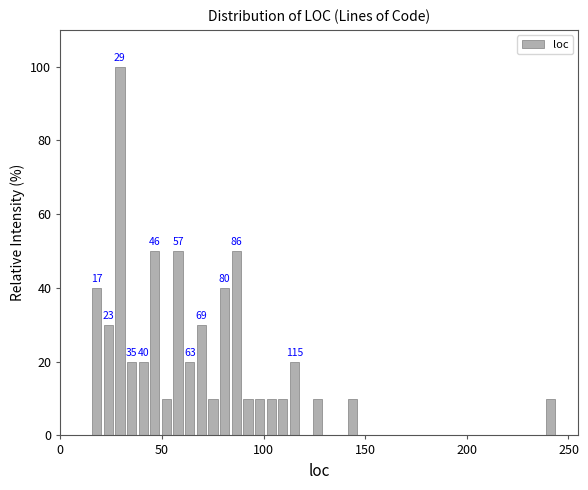

Around what value on the x-axis is the tallest bar? Give the approximate position of its centre, as read against the axis.

30